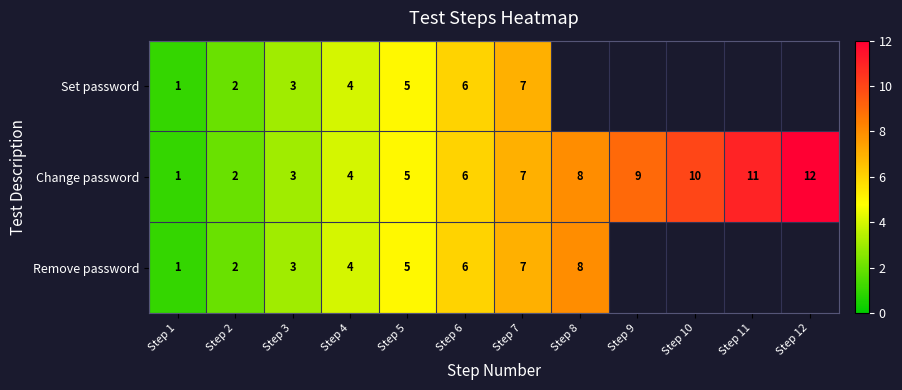

What is the approximate value of Change password at Step 9, to the nearest 10?

10